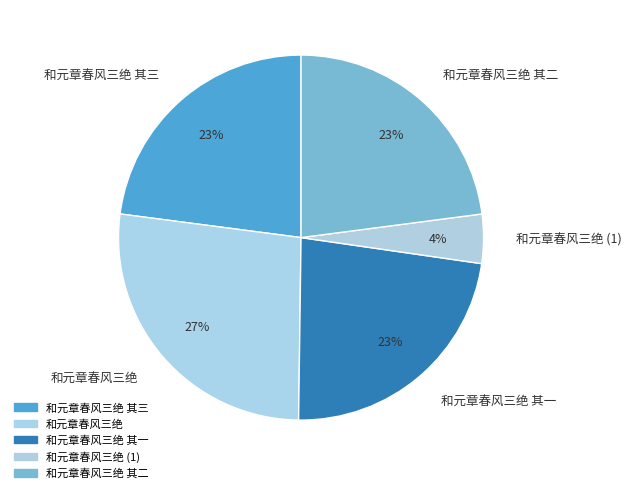

Is the sum of 和元章春风三绝 and 和元章春风三绝 其一 greater than half?

No